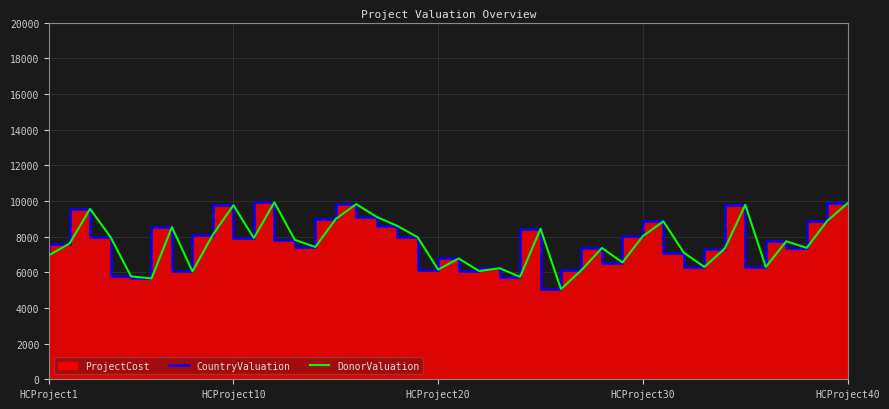

True or false: DonorValuation has more than 0 interior local peaks.

True